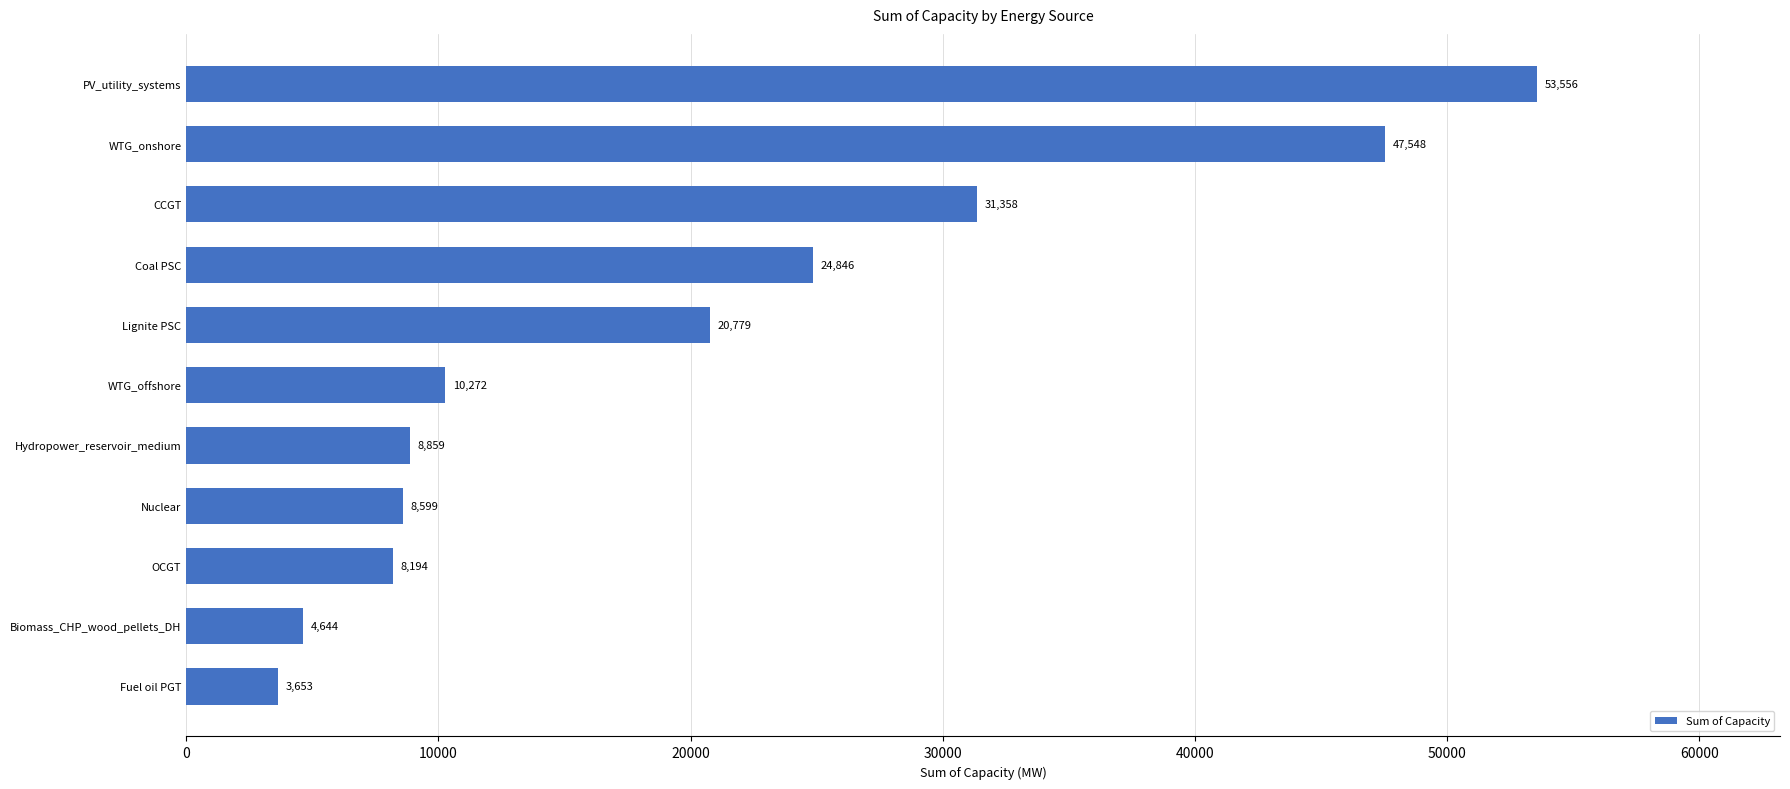

Rank the categories by value from highest to lowest.

PV_utility_systems, WTG_onshore, CCGT, Coal PSC, Lignite PSC, WTG_offshore, Hydropower_reservoir_medium, Nuclear, OCGT, Biomass_CHP_wood_pellets_DH, Fuel oil PGT